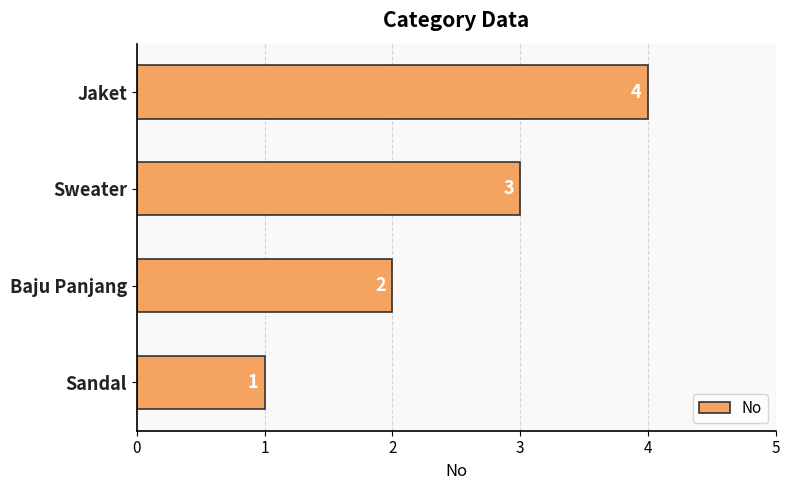

The value at Sweater is 5. True or false?

False